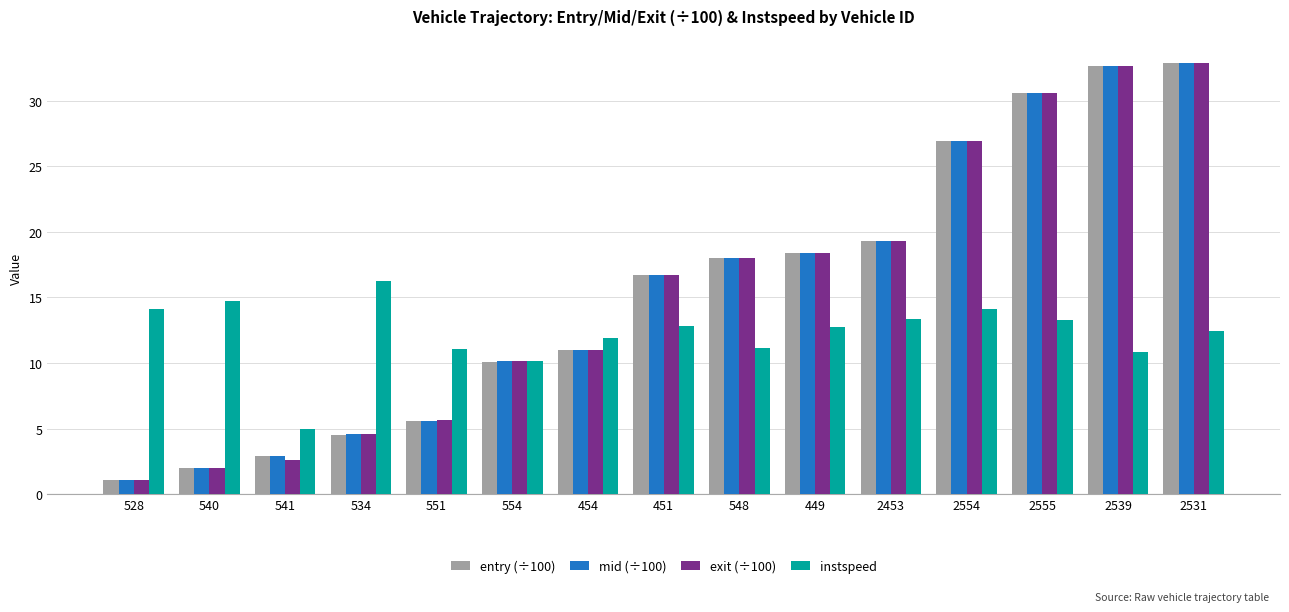

What is the total value across all series at 548?

65.2